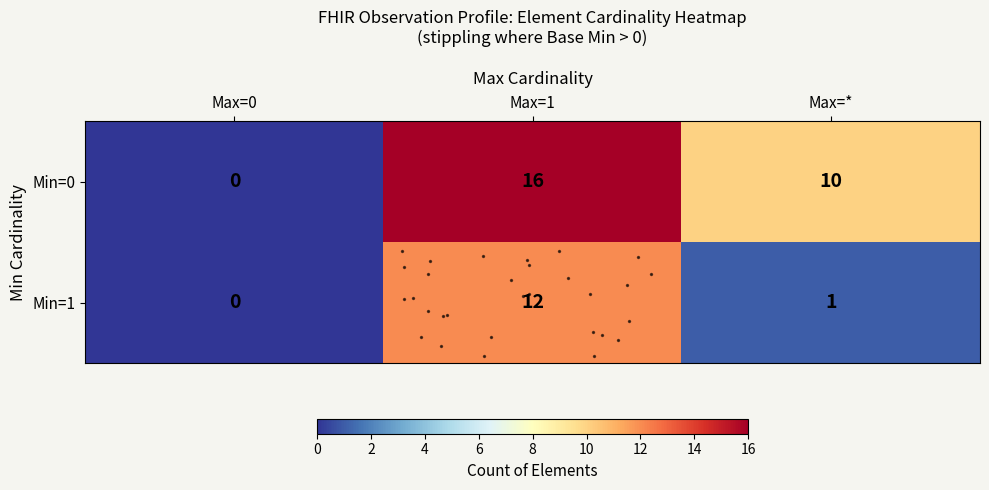

Which has a higher value, Max=1 or Max=*?

Max=1